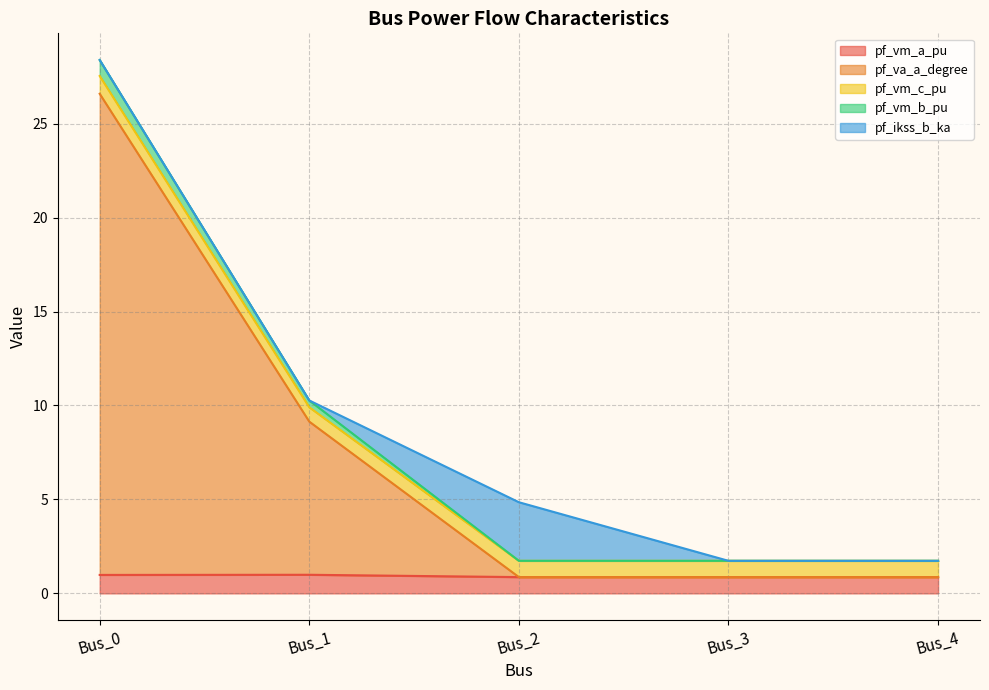

The value of pf_va_a_degree at Bus_1 is 6.0. True or false?

False